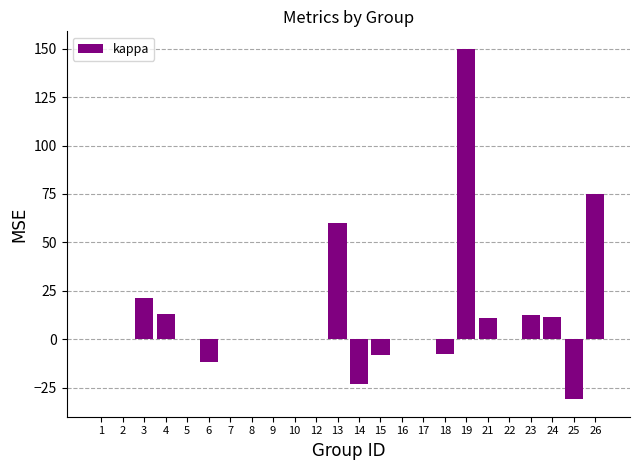

The chart shows a value of 108.6 at 17. True or false?

False